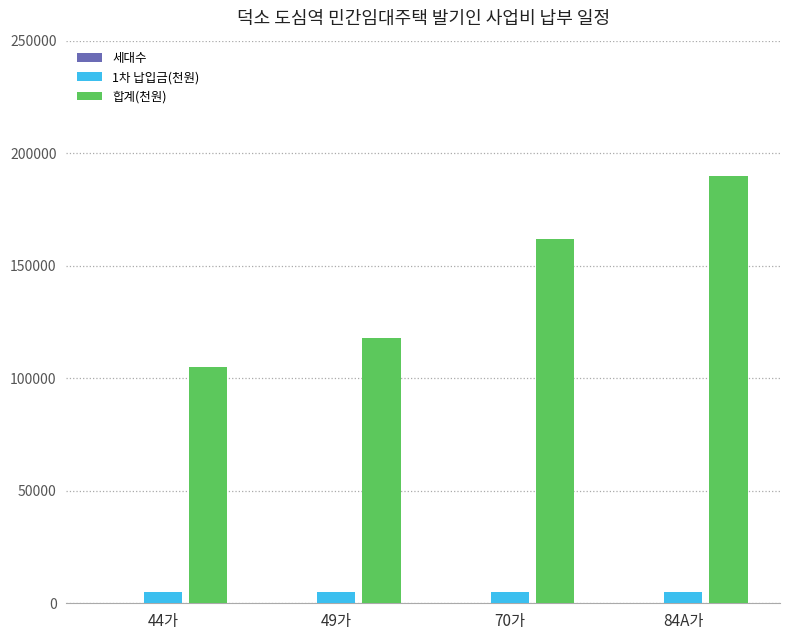

Which series has the widest spread of values?

합계(천원)